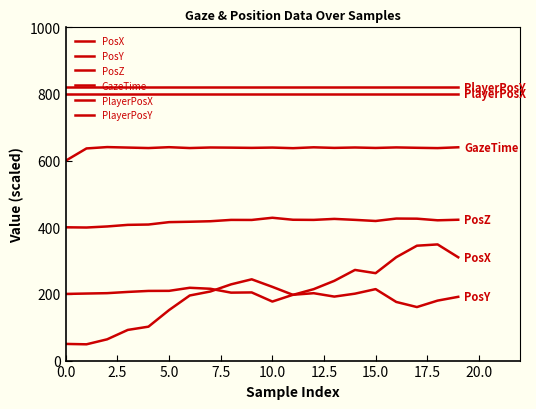

How many lines are shown in the chart?

6